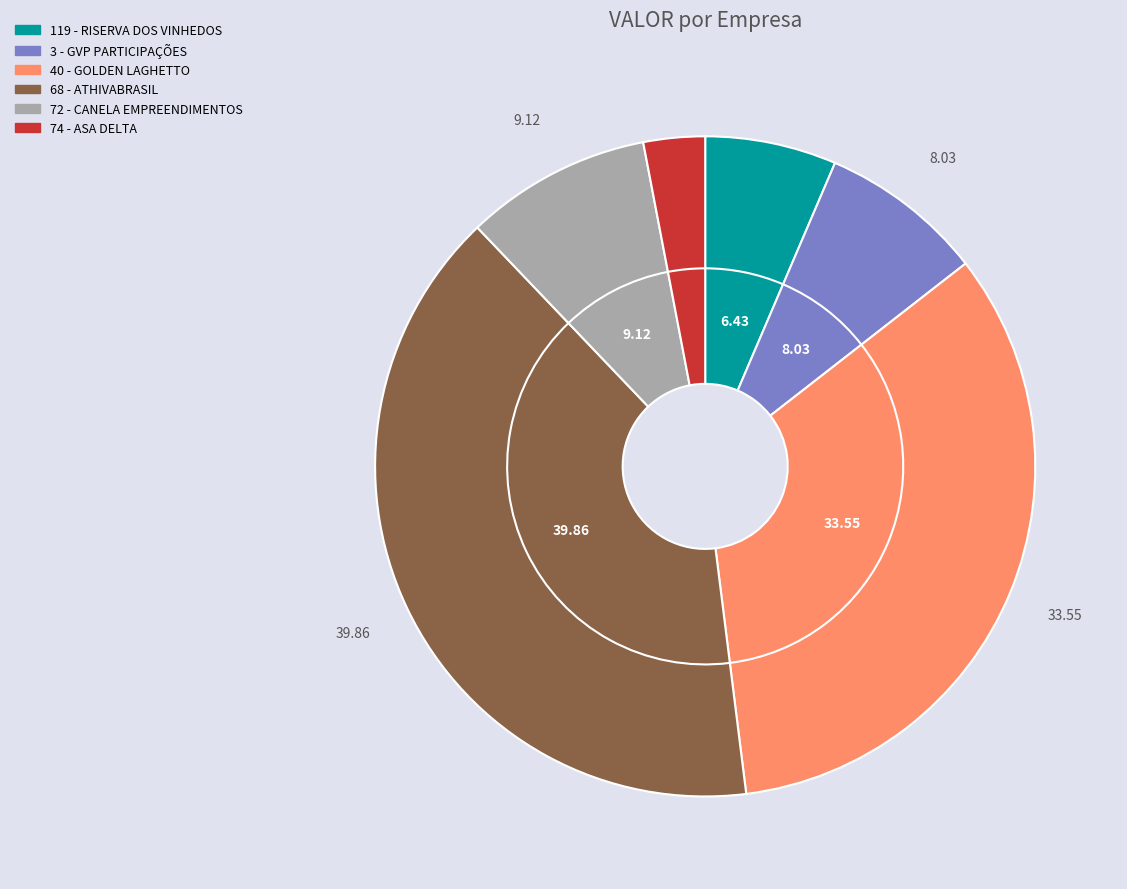

Which category has the smallest portion of the pie?

74 - ASA DELTA